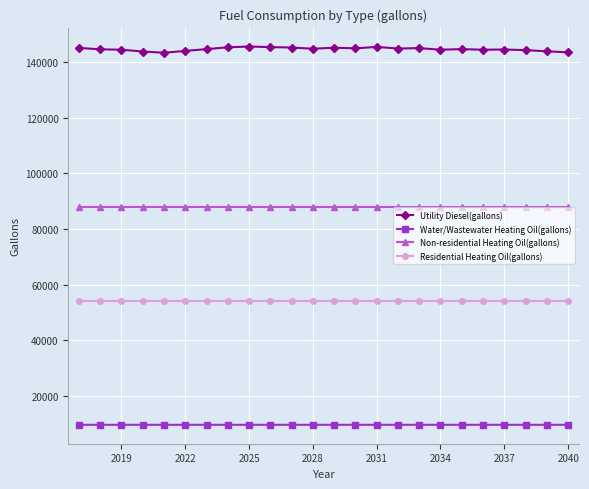

What is the value of the Water/Wastewater Heating Oil(gallons) point at the 2nd from the left?

9644.3